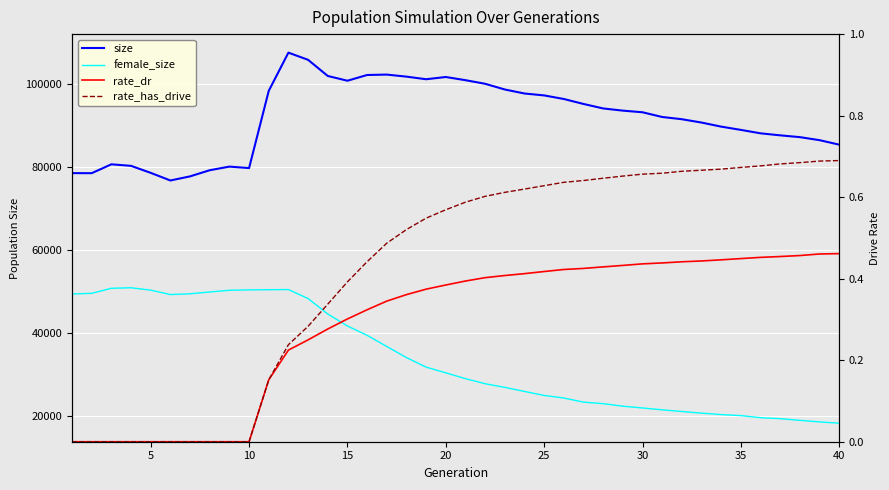

At how many categories does at least one series exceed 5261?

40